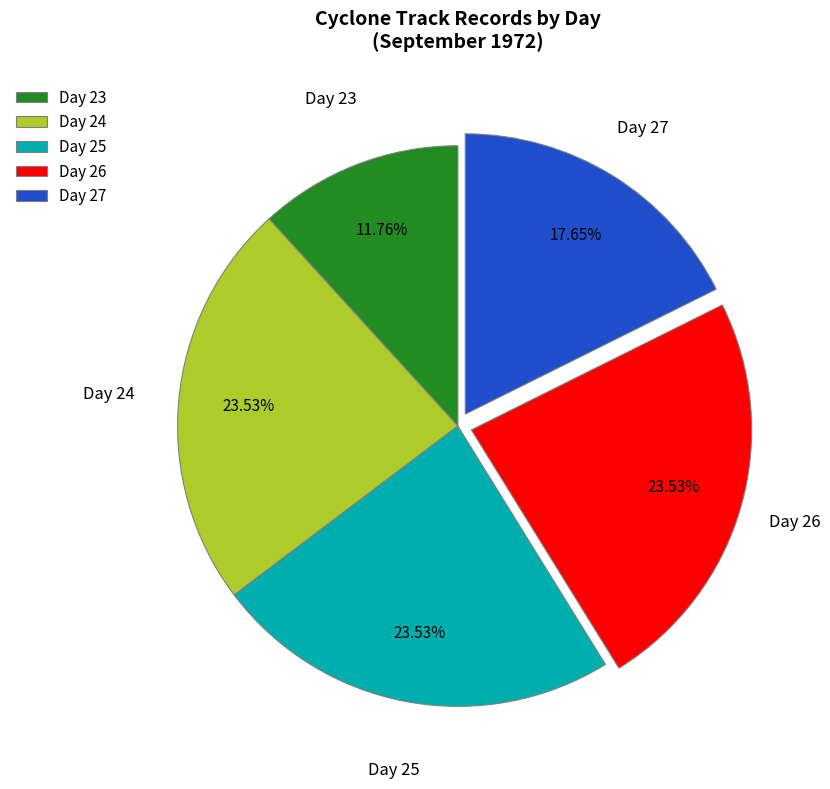

Does Day 27 account for over 50% of the chart?

No